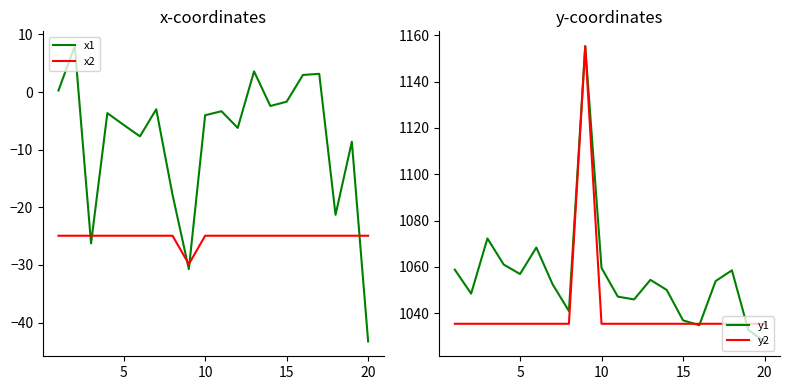

Which series has the largest range (max minus min)?

y1